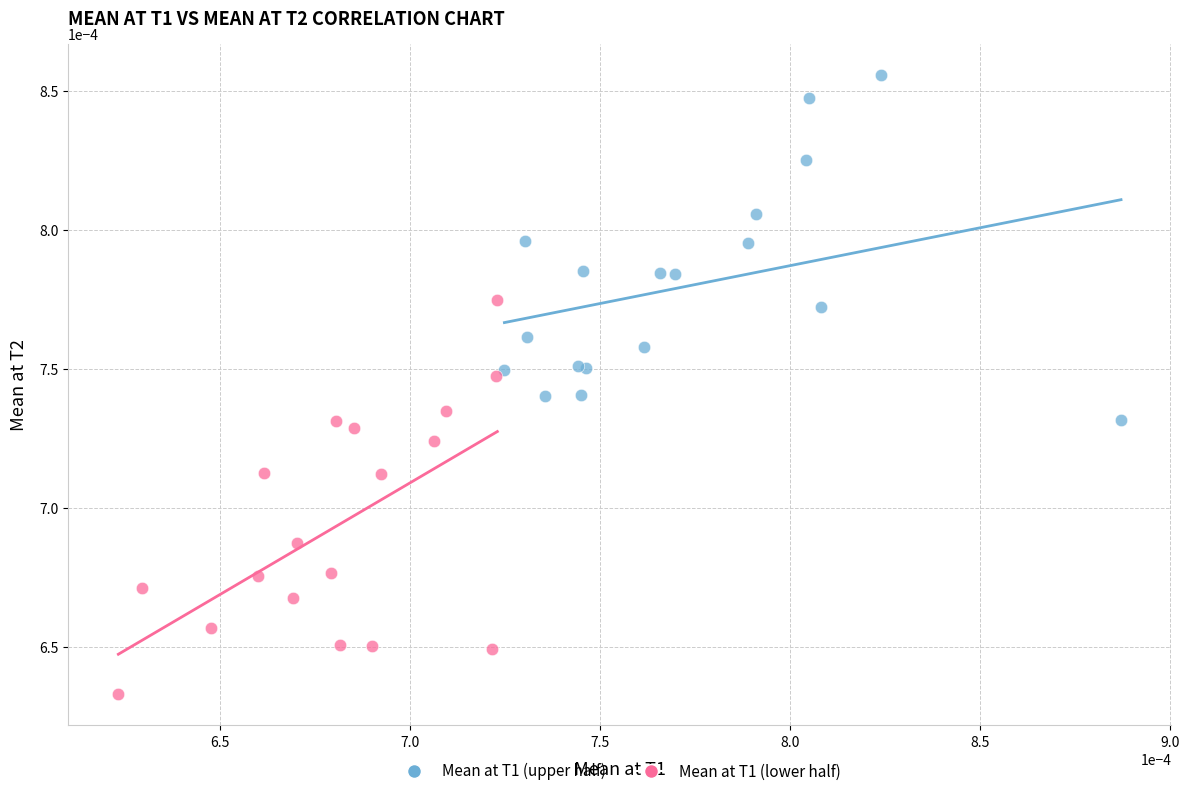

What are all the series names shown in the legend?

Mean at T1 (upper half), Mean at T1 (lower half)